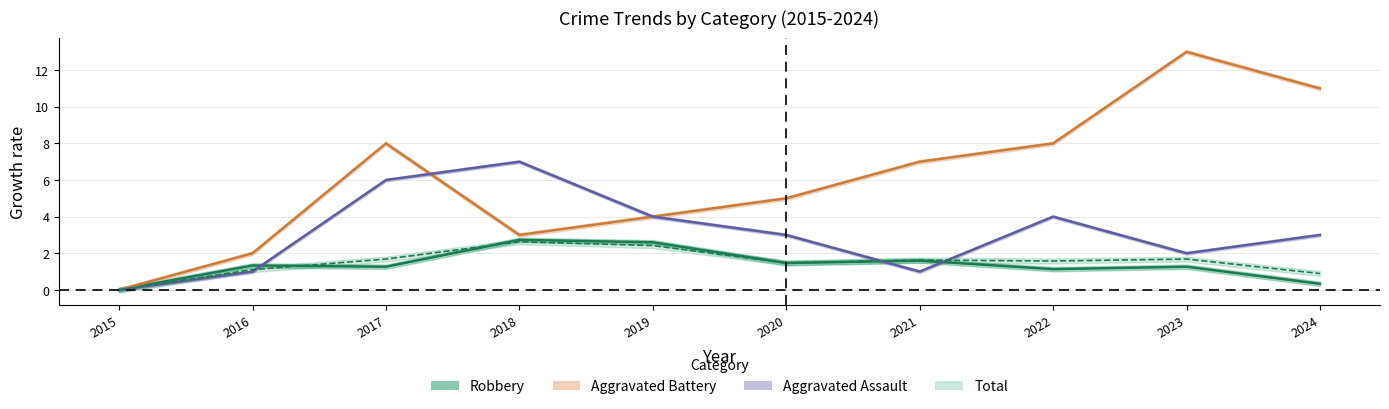

Where do Aggravated Assault and Total first cross each other?

2016 and 2017